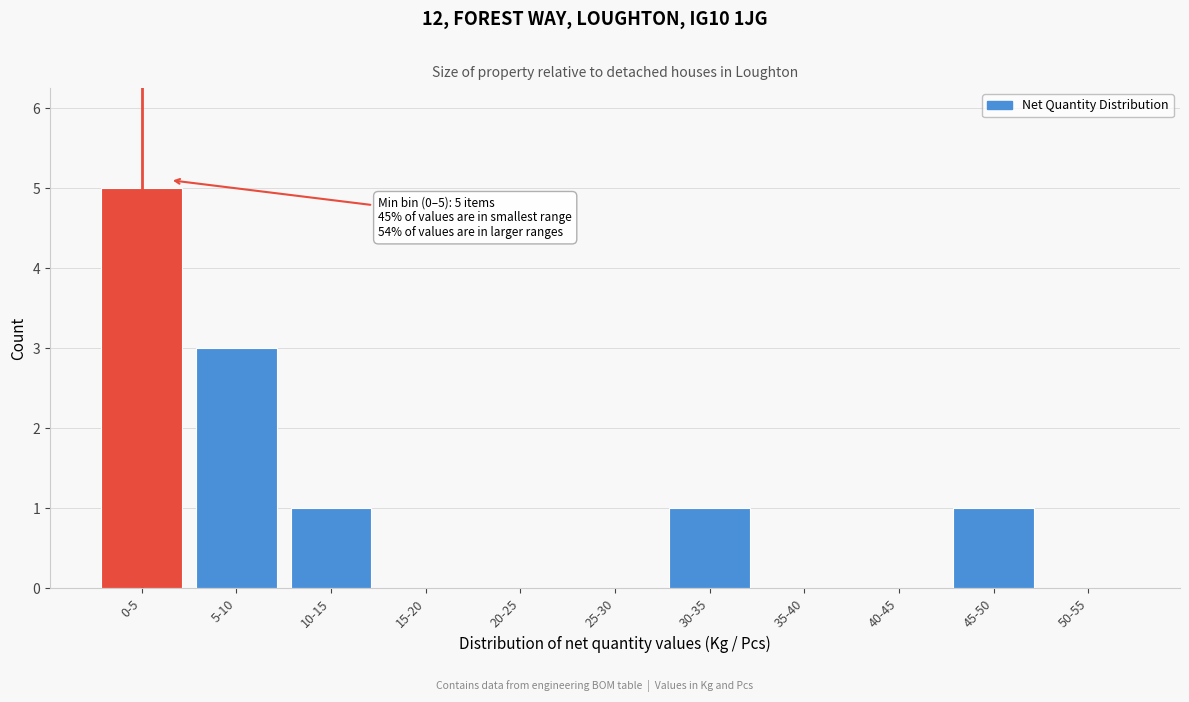

Reading left to right, transcribe all the data shown in this chart.

0-5=5	5-10=3	10-15=1	15-20=0	20-25=0	25-30=0	30-35=1	35-40=0	40-45=0	45-50=1	50-55=0